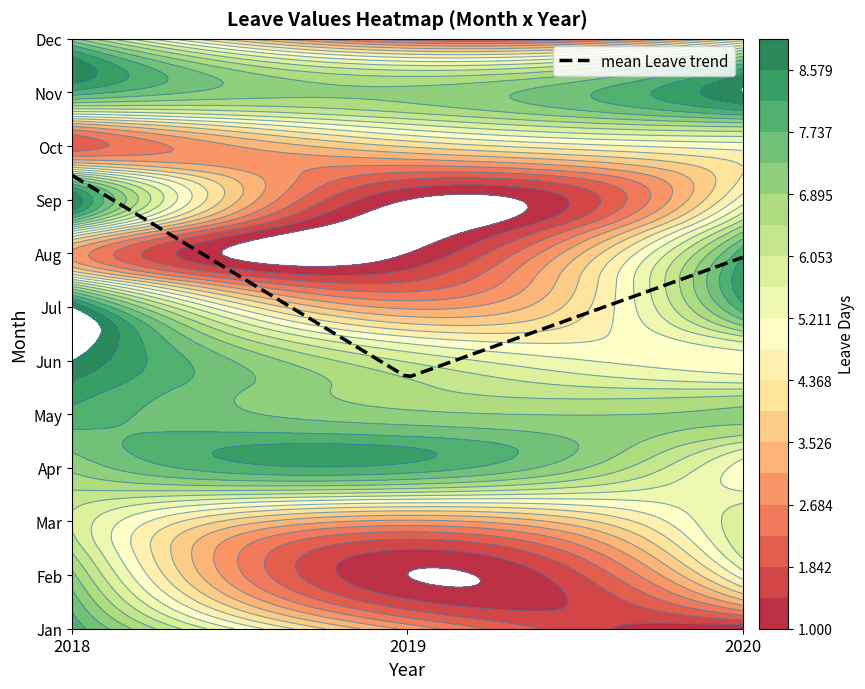

What is the approximate value of 2020 at 5?

5